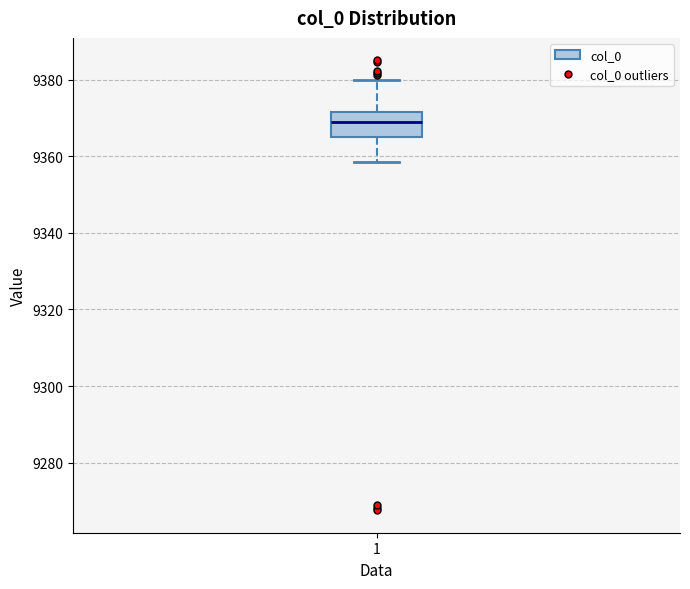

Transcribe this box plot: give where the median line is, the range the box spans, and where the two whiskers end, as read against the y-axis. The values are not printed on the chart, so give them approximately, as read against the axis.

median 9370, box 9366 to 9372, whiskers 9358 to 9380